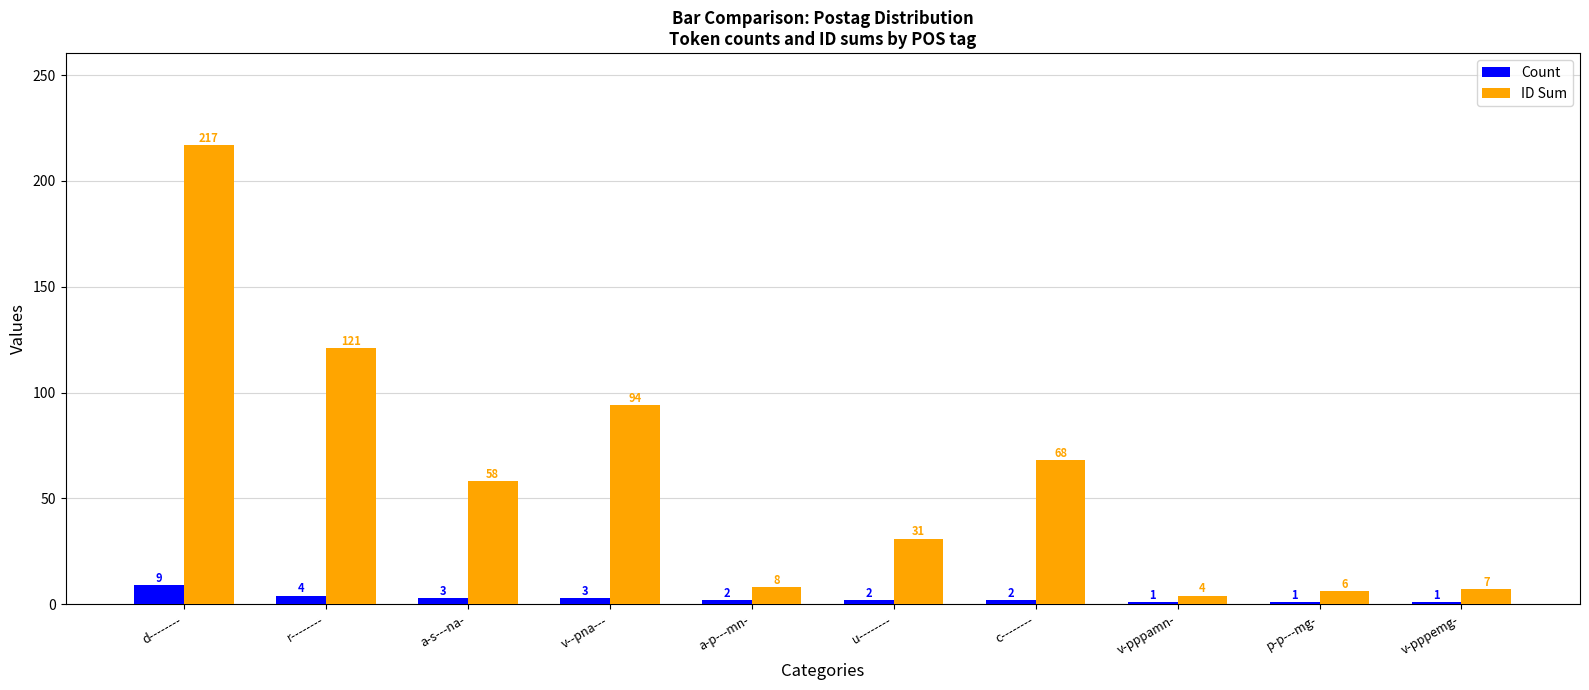

At which label does Count reach its peak?

d--------